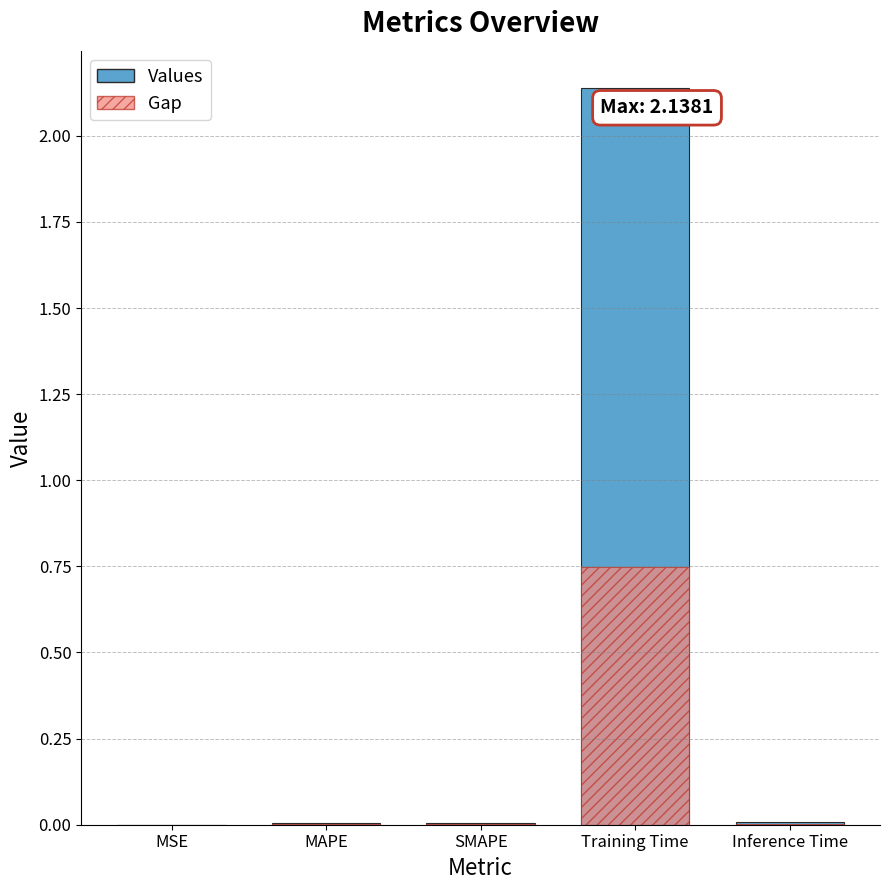

What is the difference between the maximum and minimum values in the Values series?

2.1